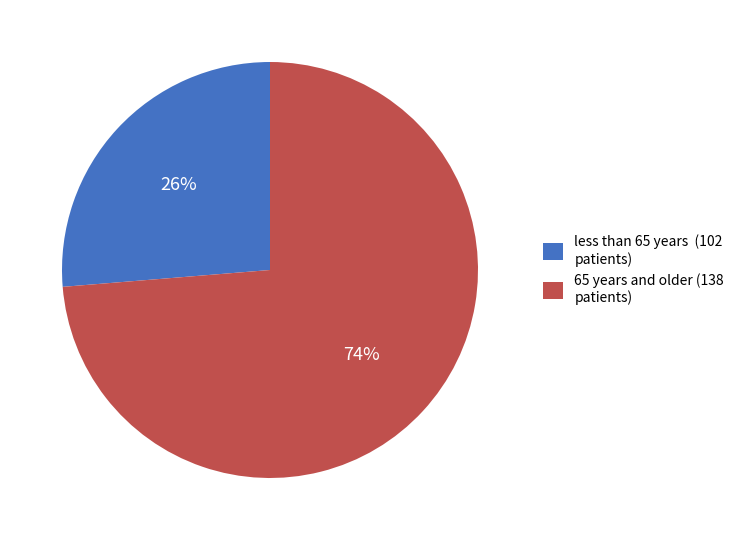

How many segments does this pie chart have?

2